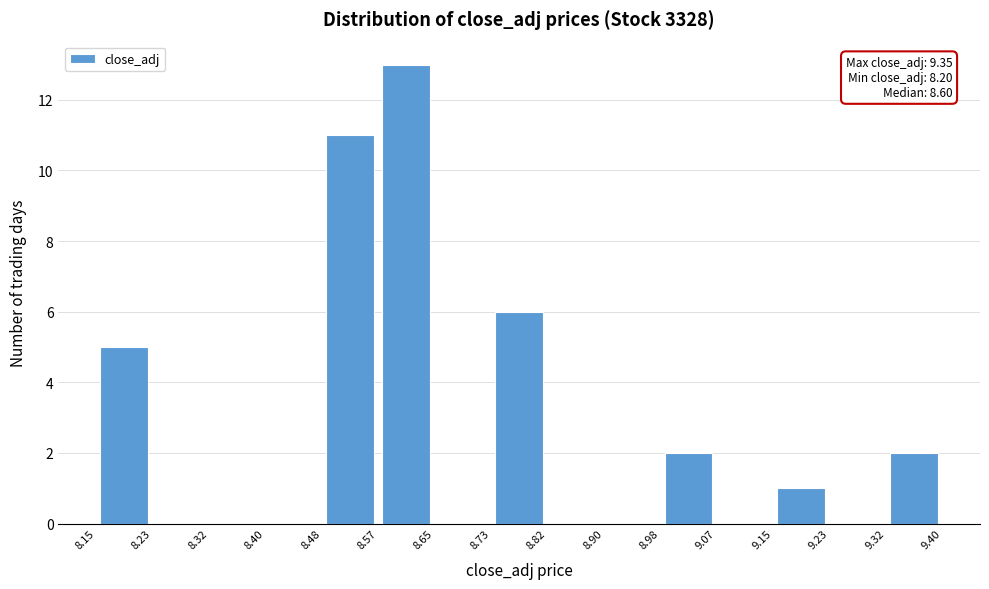

Over which range of the x-axis is the bar tallest?

8.57 to 8.65